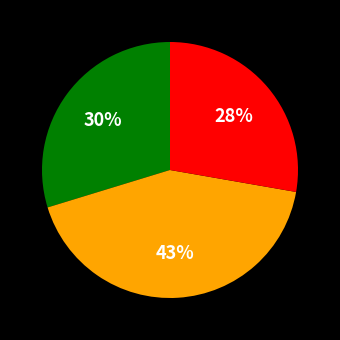

To the nearest percent, what is the average slice percentage?

33%